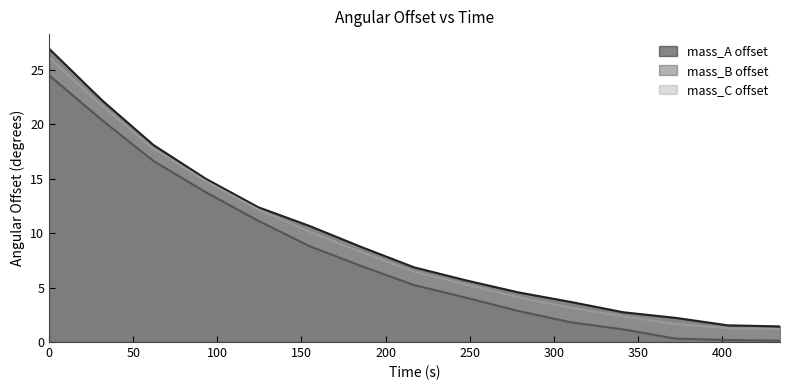

Rank the series by their average value, from lowest to highest.

mass_B offset, mass_C offset, mass_A offset